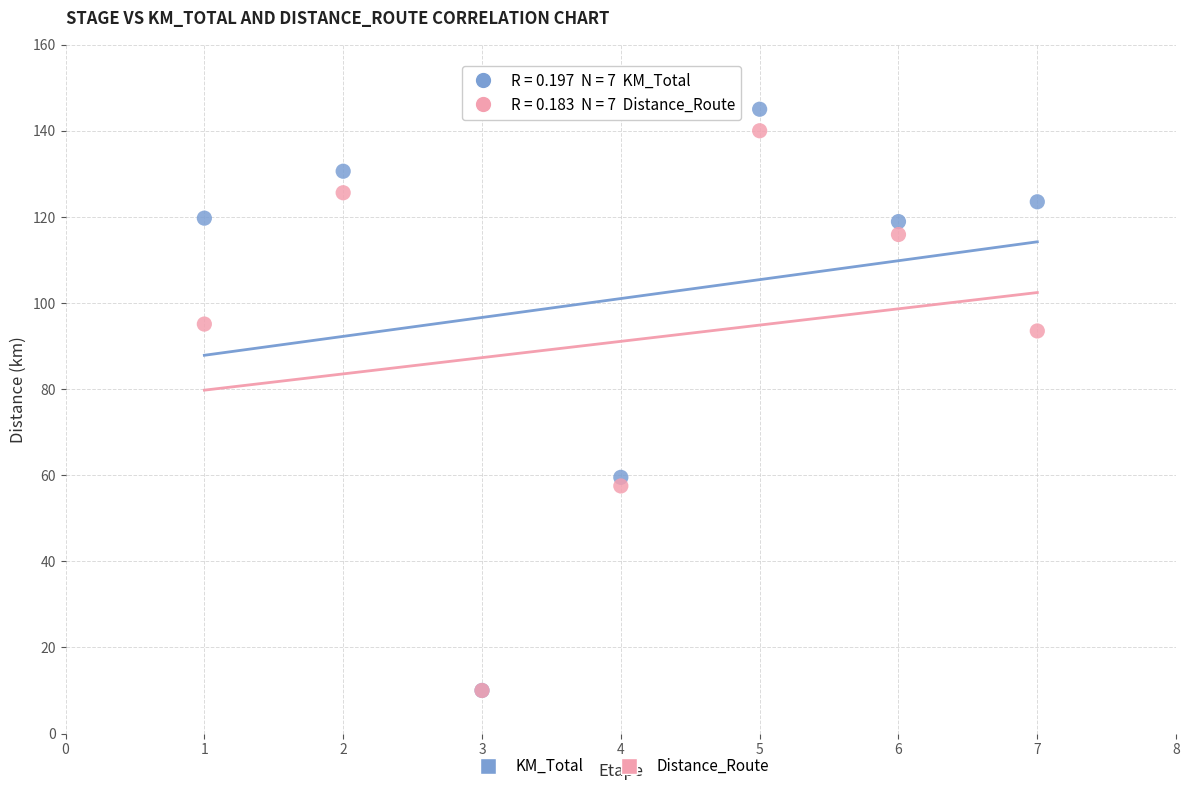

In the Distance_Route series, what Y value is closest to 75?

57.5